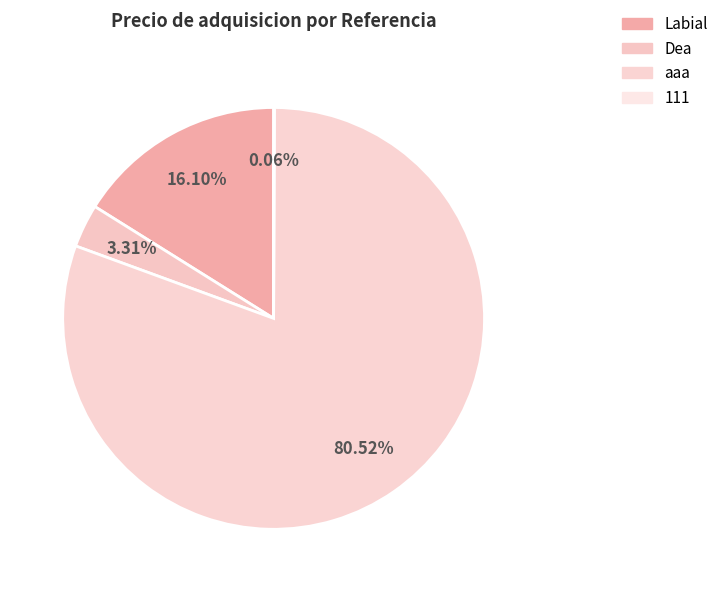

How many segments does this pie chart have?

4